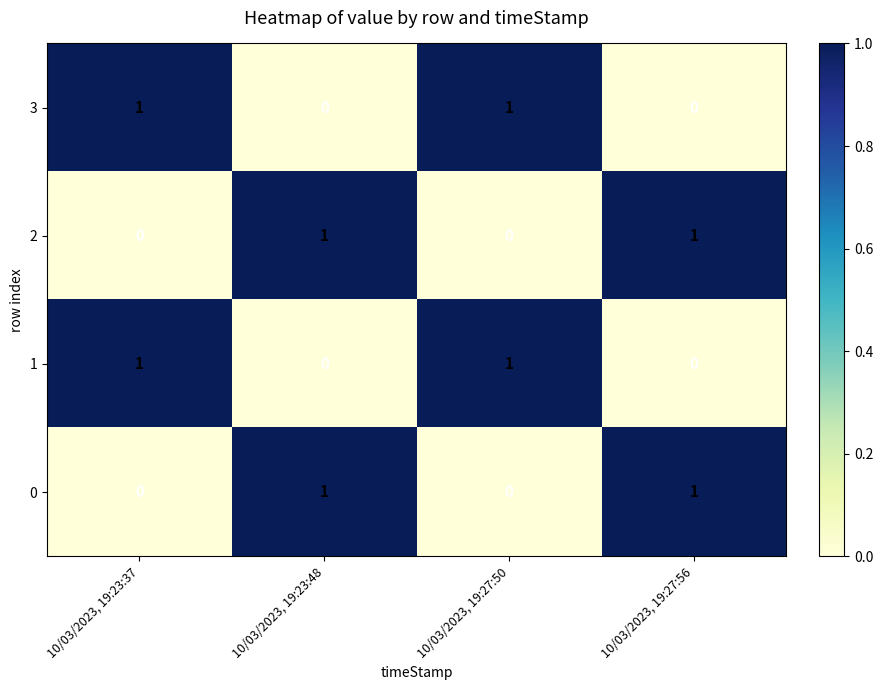

At how many categories does at least one series exceed 0?

4